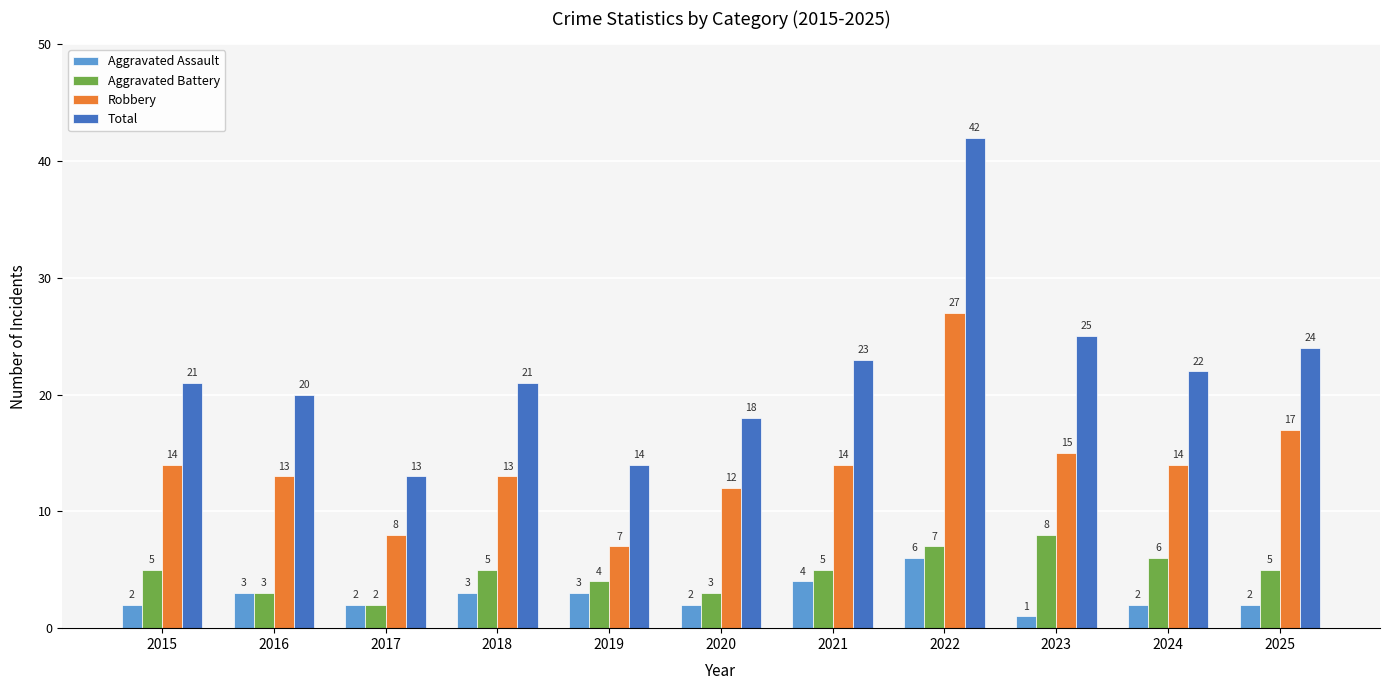

What is the difference between the second highest and second lowest values in the Aggravated Assault series?

2